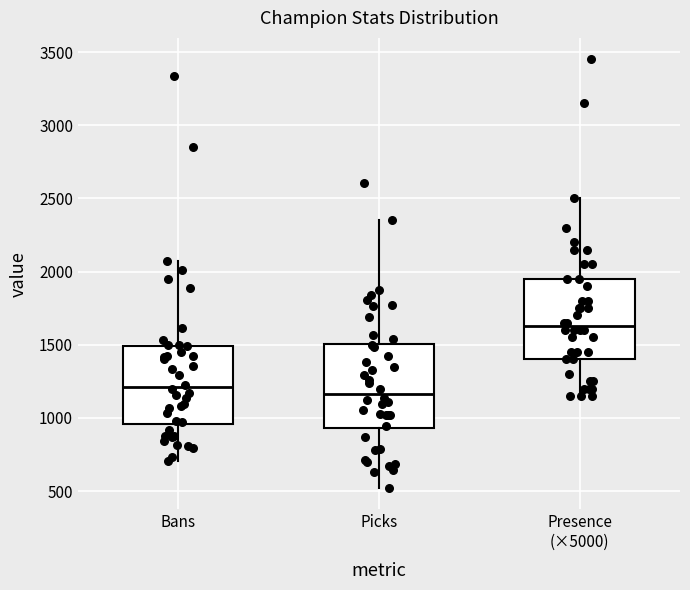

Where does the median line of the box for Presence (×5000) sit on the y-axis? The values are not printed on the chart, so give them approximately, as read against the axis.

1650